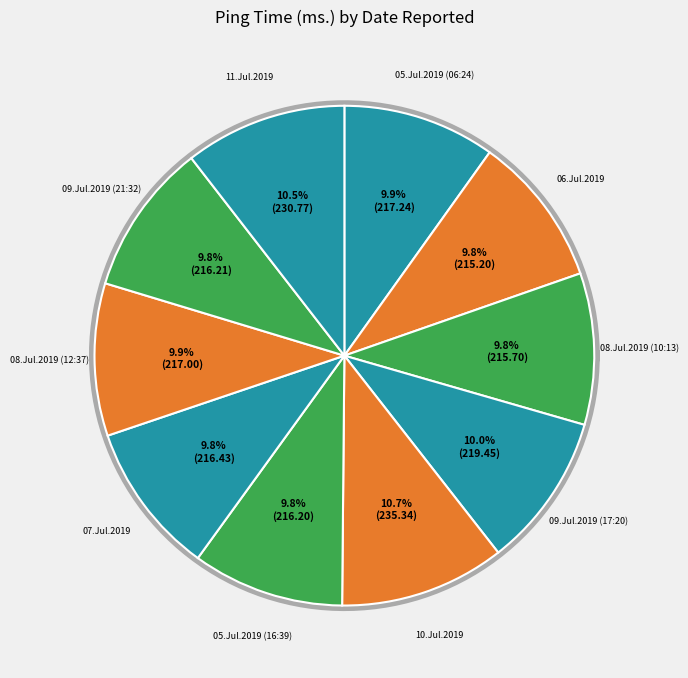

How many segments does this pie chart have?

10